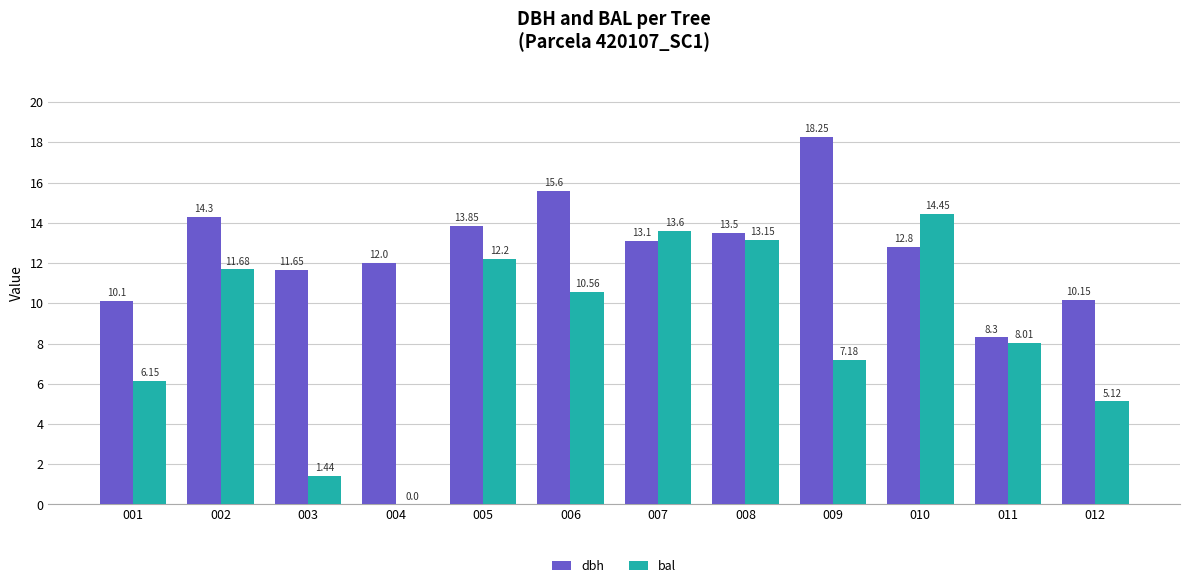

Which series has the largest total across all categories?

dbh